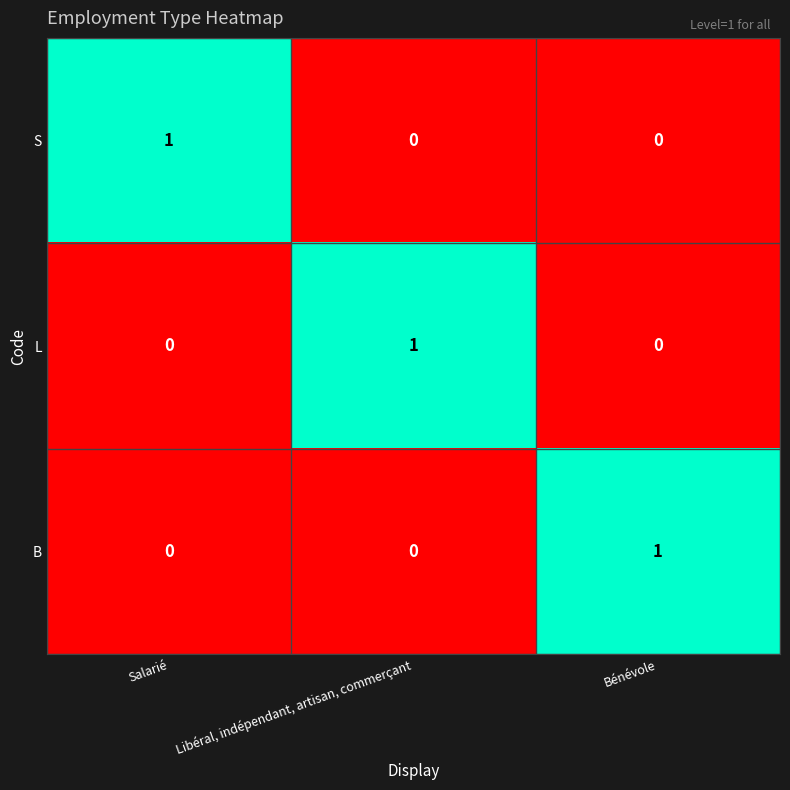

At how many categories does at least one series exceed 0?

3